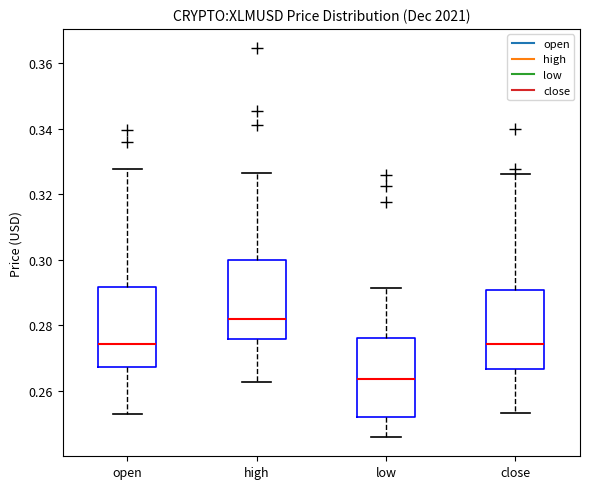

Reading left to right, transcribe this box plot: for each box, give where its median line is, the range the box spans, and where its two whiskers end, as read against the y-axis. The values are not printed on the chart, so give them approximately, as read against the axis.

open: median 0.274, box 0.268 to 0.292, whiskers 0.254 to 0.328
high: median 0.282, box 0.276 to 0.300, whiskers 0.262 to 0.326
low: median 0.264, box 0.252 to 0.276, whiskers 0.246 to 0.292
close: median 0.274, box 0.266 to 0.290, whiskers 0.254 to 0.326